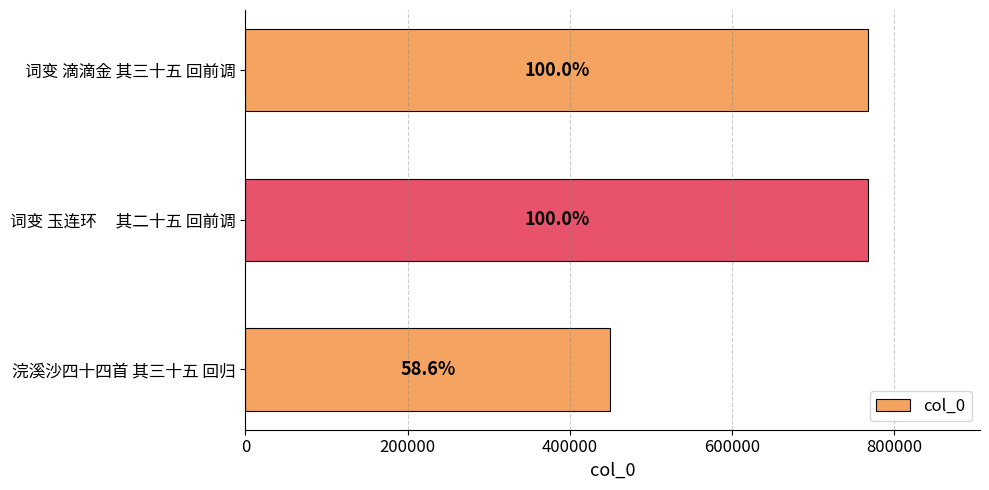

Does the chart contain any negative values?

No